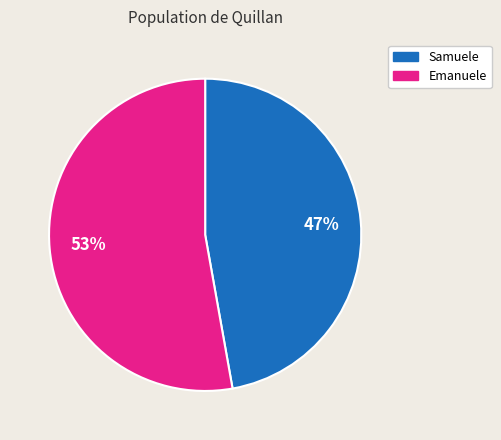

Between Samuele and Emanuele, which is larger?

Emanuele